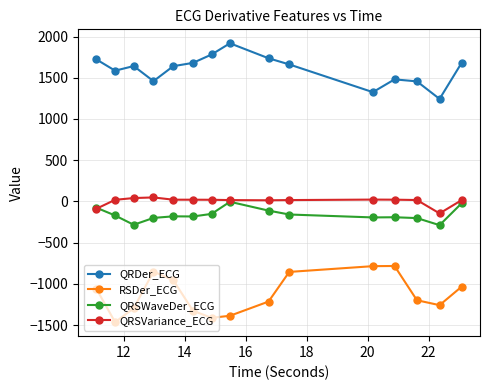

True or false: QRDer_ECG has more than 1 interior local peaks.

True